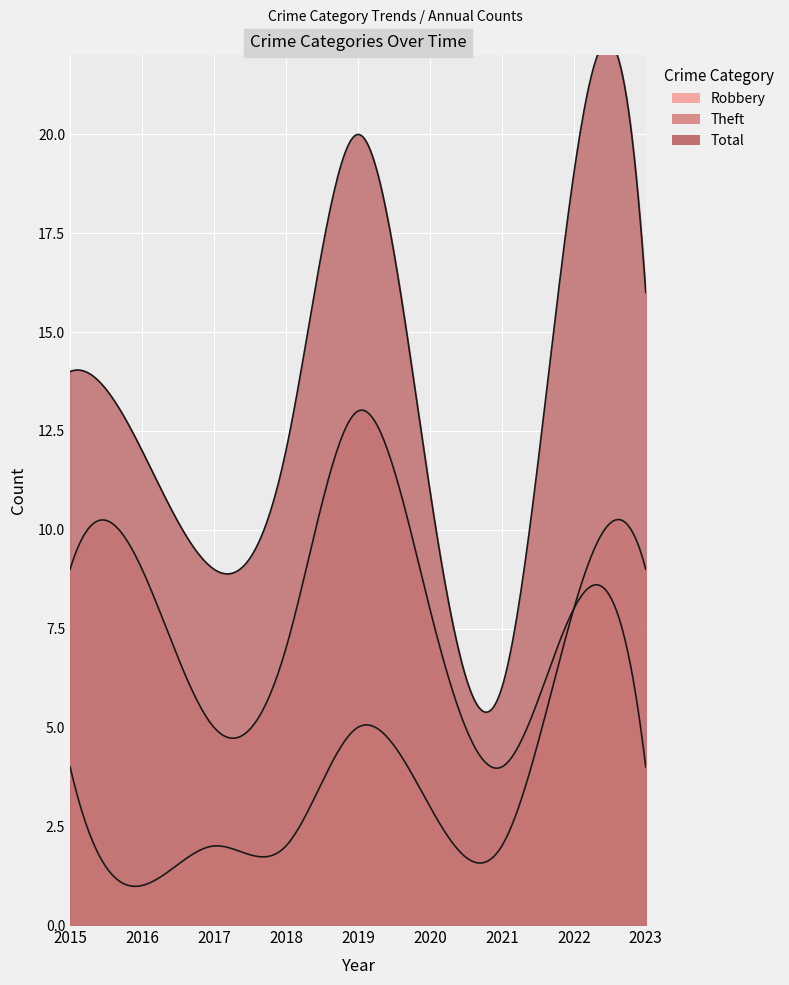

What is the total value across all series at 2021?

12